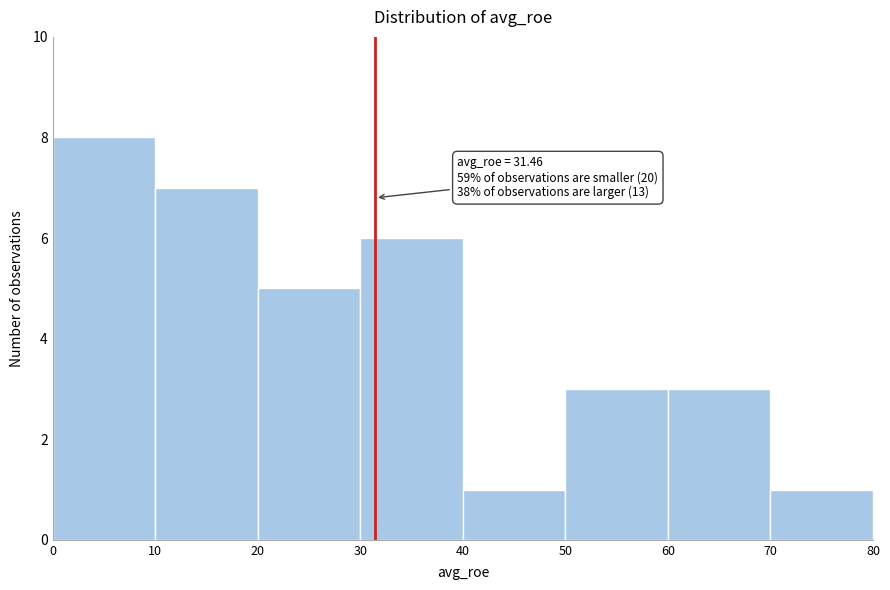

Over which range of the x-axis is the bar tallest?

0 to 10